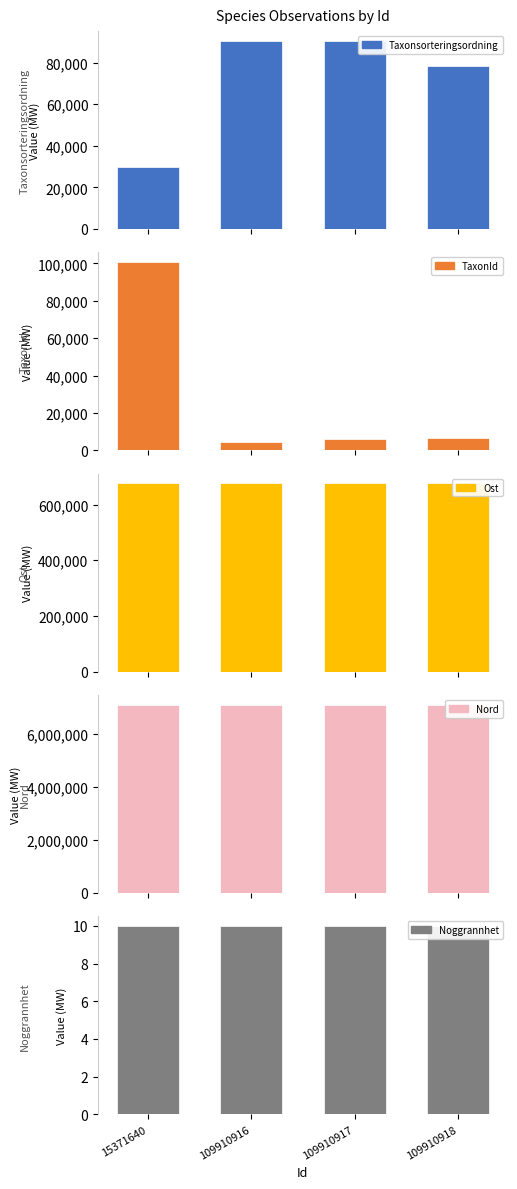

What is the average value of the Ost series?

676770